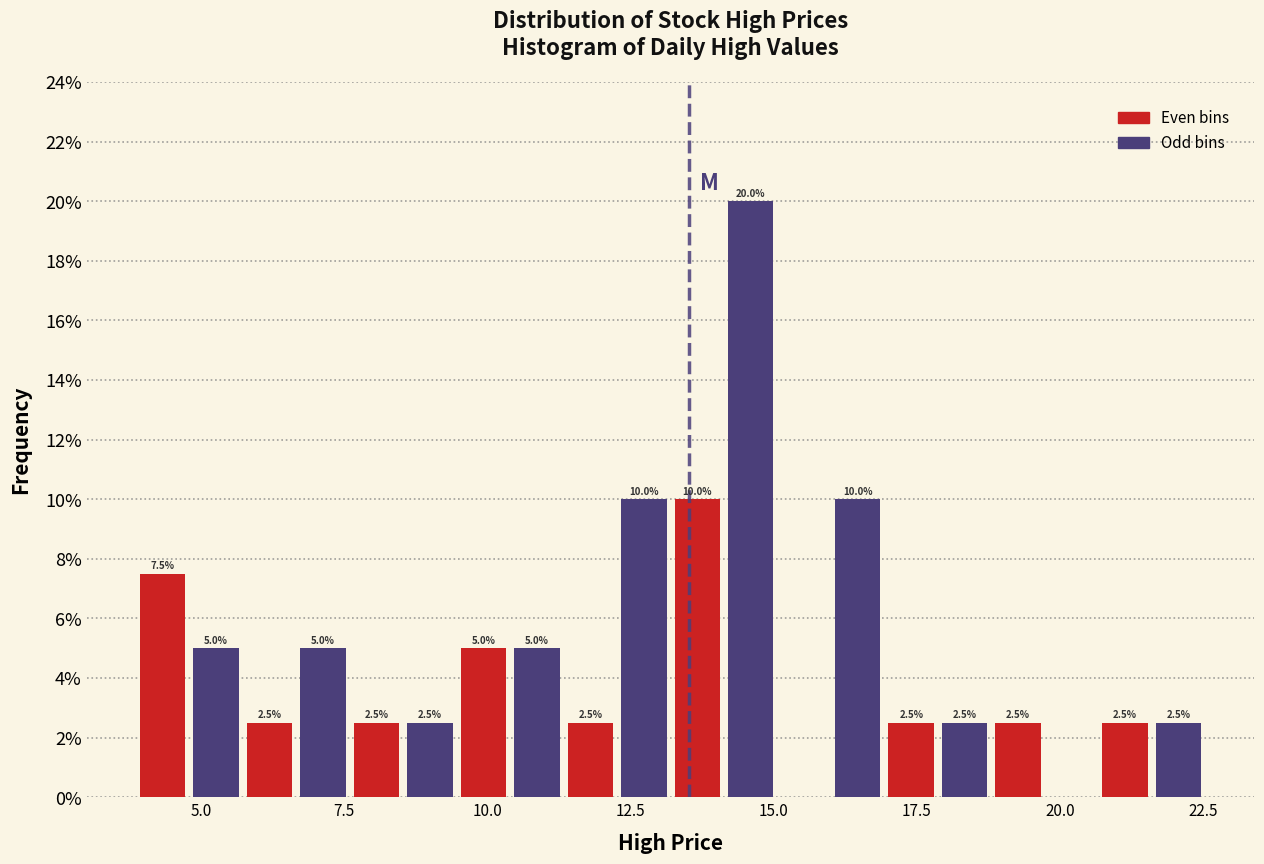

Read against the x-axis, roughly where is the centre of the tallest bar?

14.5